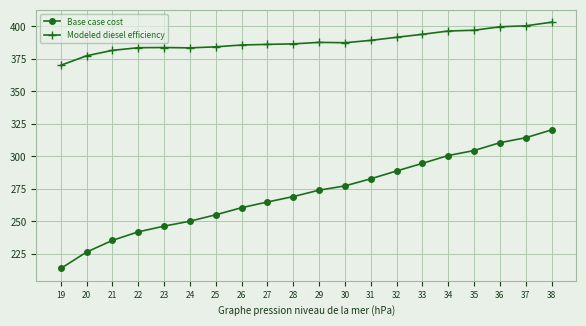

What is the difference between the second highest and second lowest values in the Modeled diesel efficiency series?

23031.2